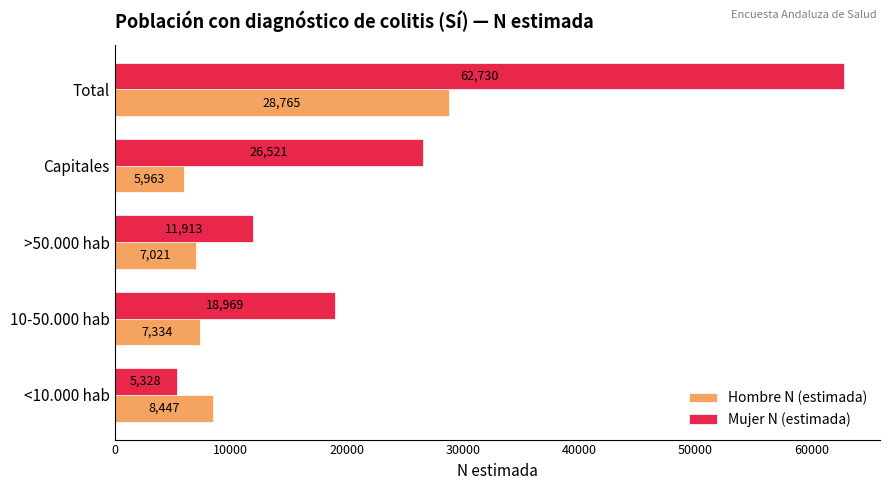

What value does the Hombre N (estimada) series have at 10-50.000 hab, to the nearest 50?

7350